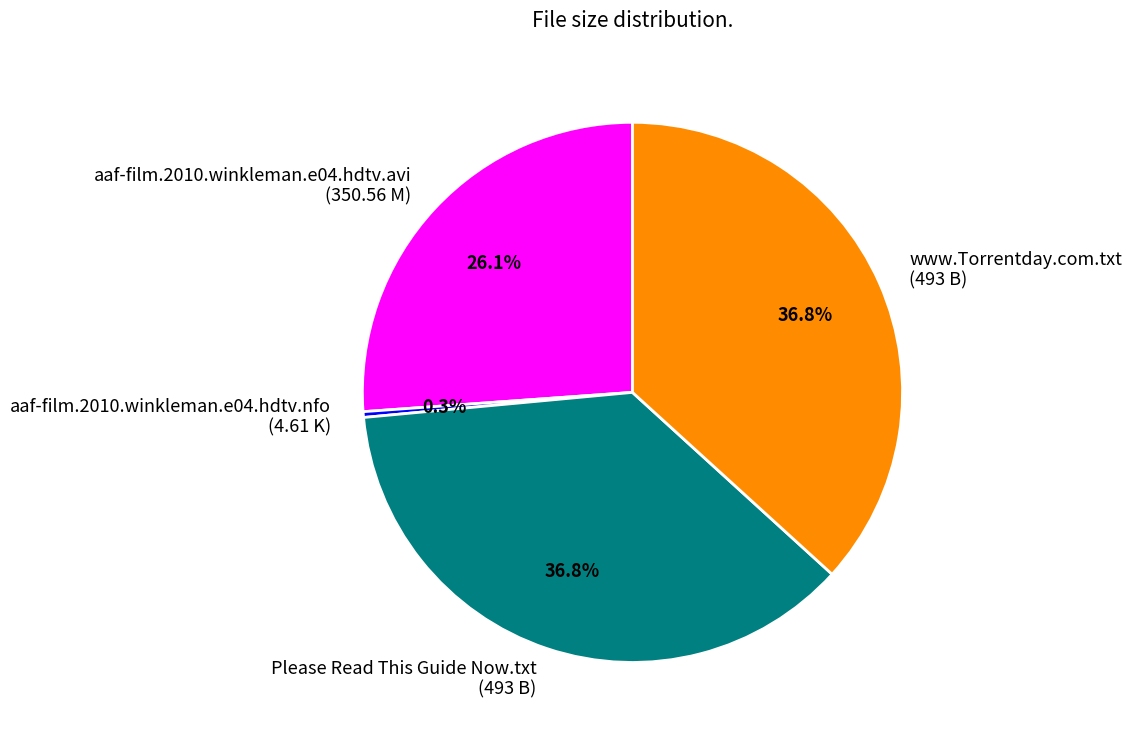

What is the smallest slice in the pie chart?

aaf-film.2010.winkleman.e04.hdtv.nfo (4.61 K)